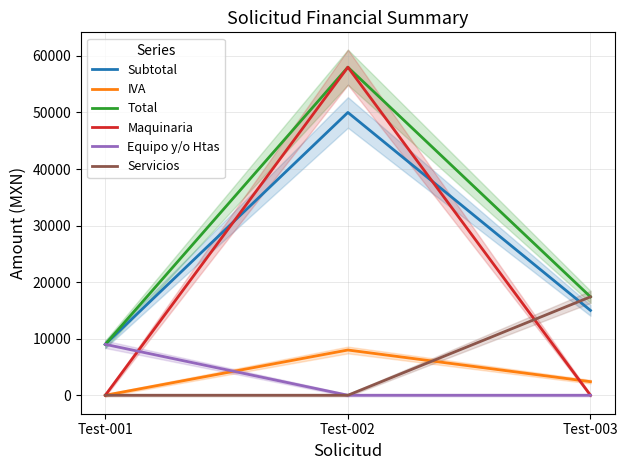

Reading left to right, what are all the values shown in this chart?

Subtotal: Test-001=9000	Test-002=50000	Test-003=15000
IVA: Test-001=0	Test-002=8000	Test-003=2400
Total: Test-001=9000	Test-002=58000	Test-003=17400
Maquinaria: Test-001=0	Test-002=58000	Test-003=0
Equipo y/o Htas: Test-001=9000	Test-002=0	Test-003=0
Servicios: Test-001=0	Test-002=0	Test-003=17400